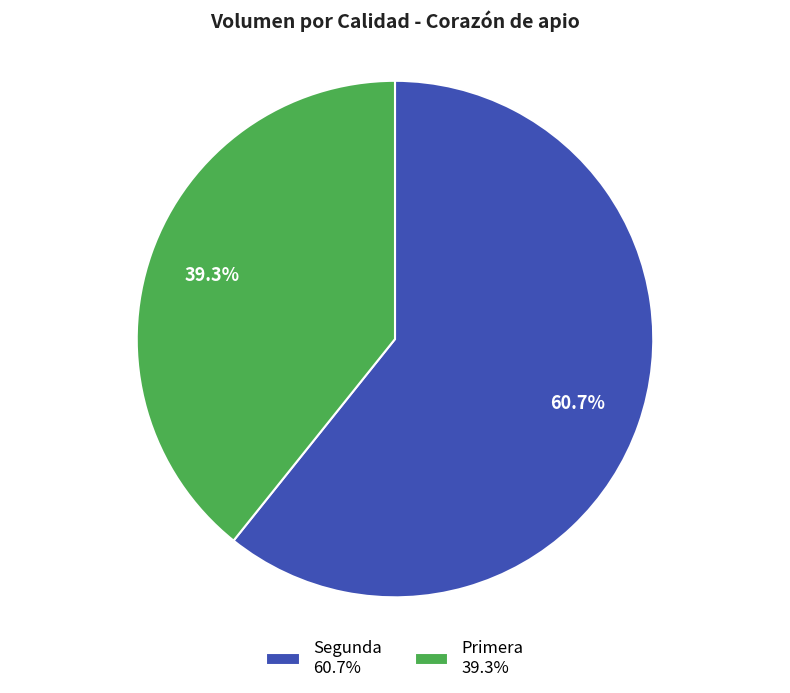

Which slice represents more than half of the pie?

Segunda 60.7%